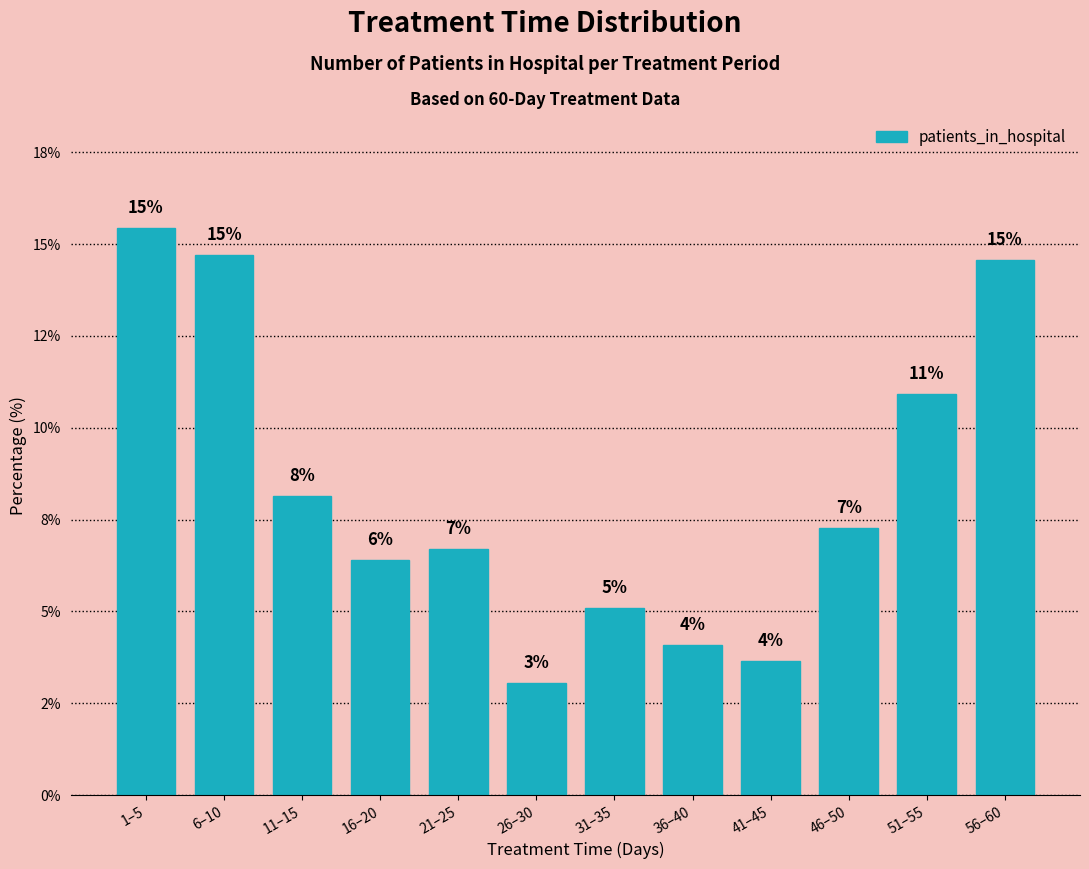

Does the chart contain any negative values?

No